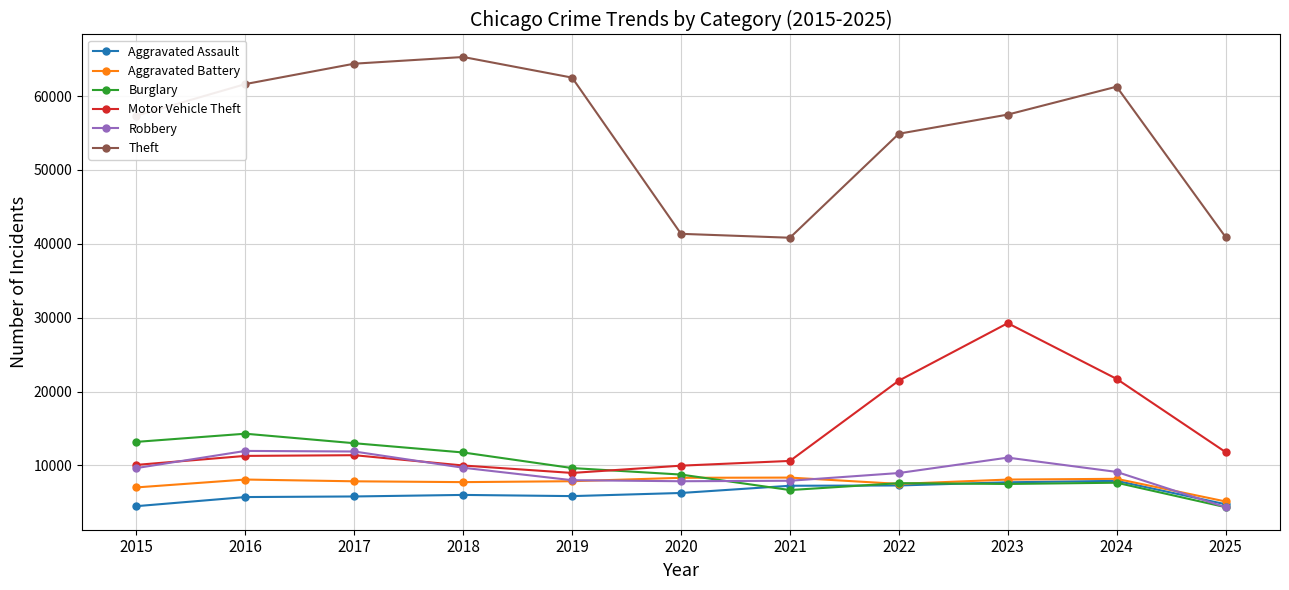

True or false: Aggravated Assault has more than 0 interior local peaks.

True